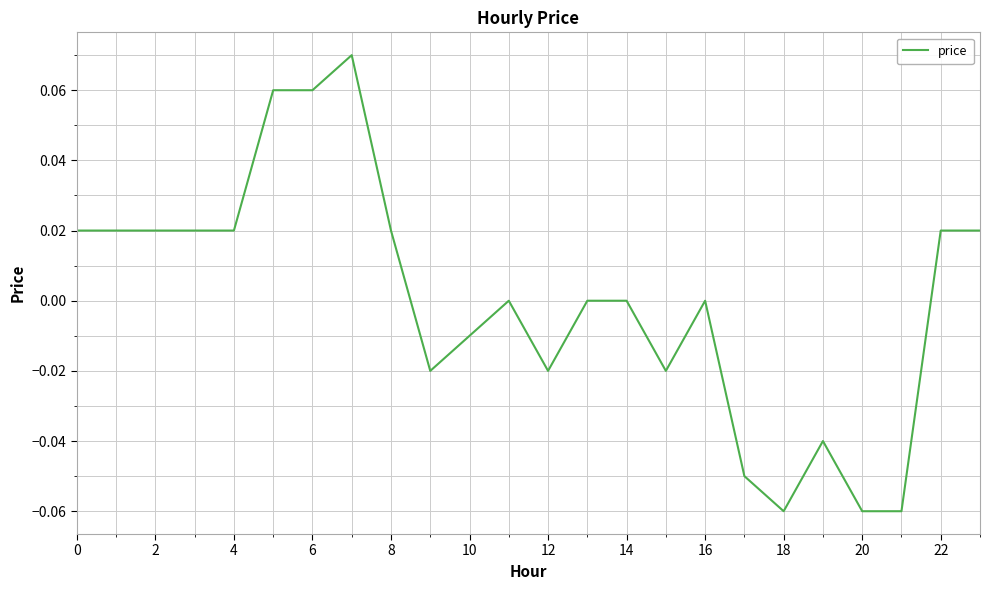

Does the chart display data point markers on the line(s)?

No